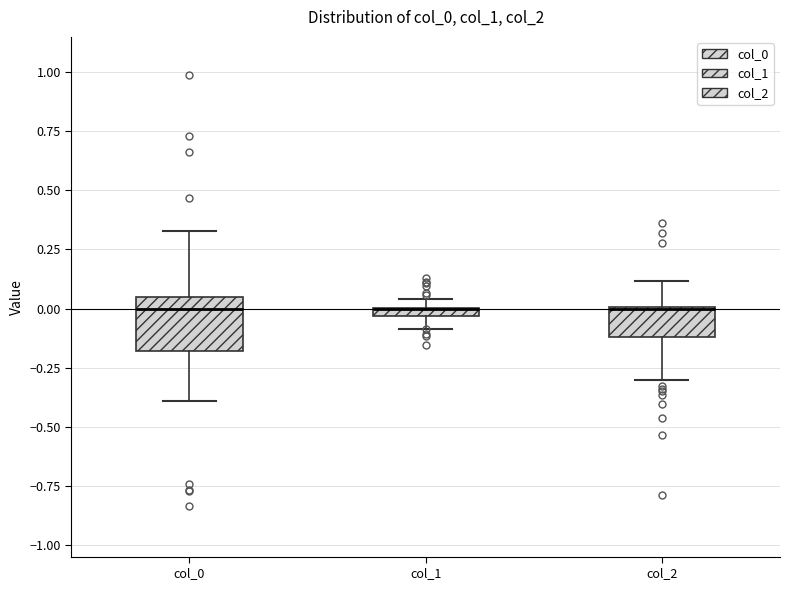

Where is the upper edge of the box for col_0 on the y-axis? The values are not printed on the chart, so give them approximately, as read against the axis.

0.05